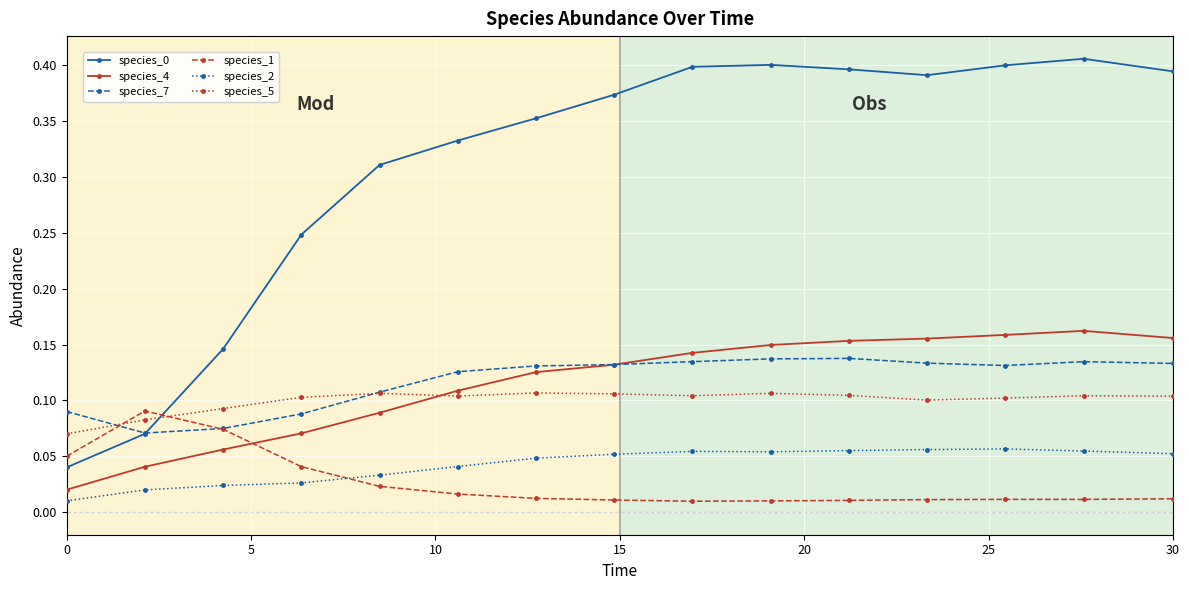

After their last crossing, which series has the higher values: species_5 or species_1?

species_5